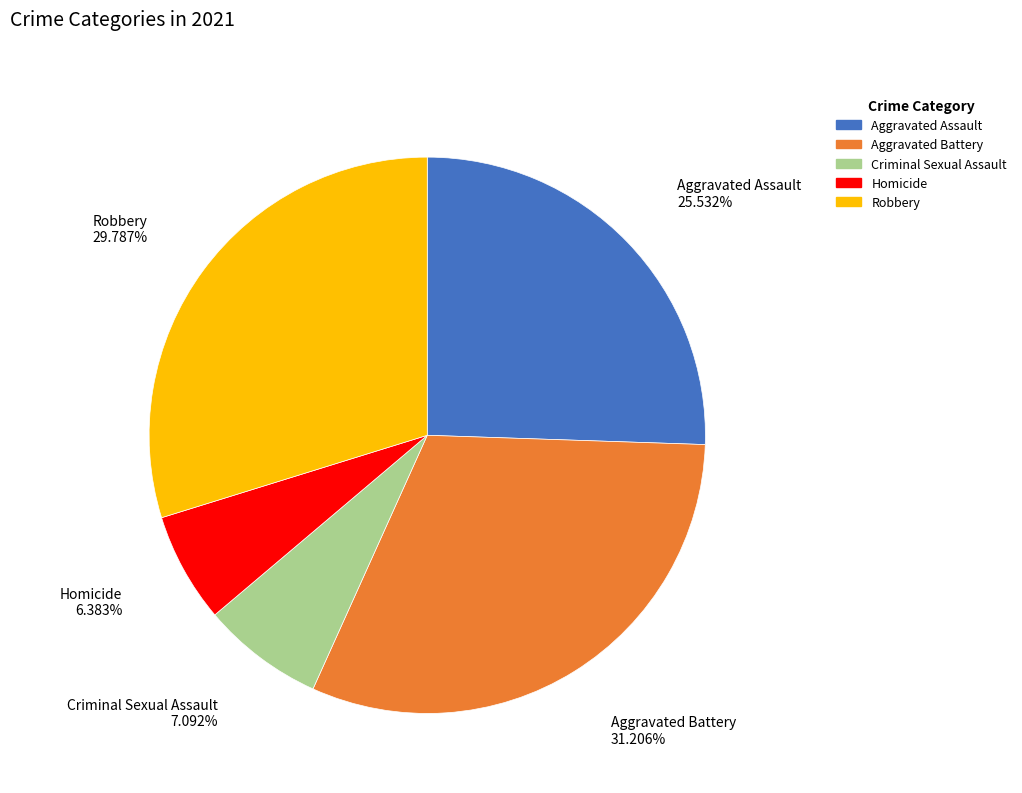

To the nearest percent, what is the difference between the largest and smallest slice percentages?

25%